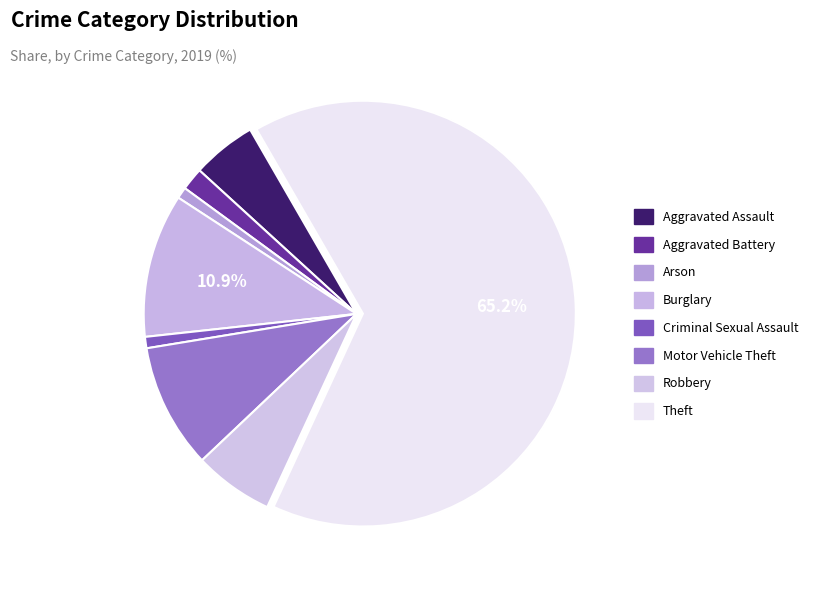

Which has a higher value, Motor Vehicle Theft or Aggravated Assault?

Motor Vehicle Theft